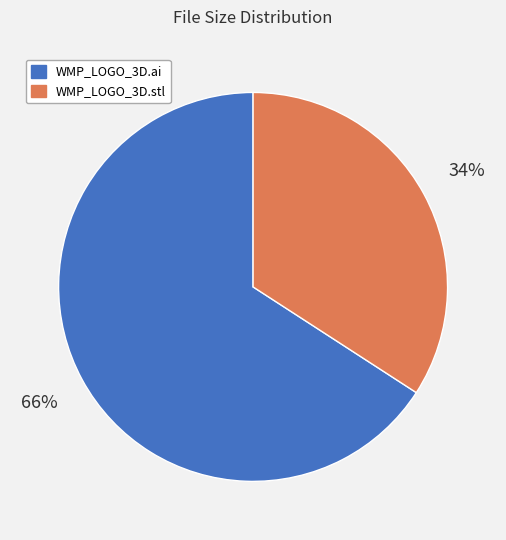

To the nearest percent, what portion does WMP_LOGO_3D.ai represent?

66%